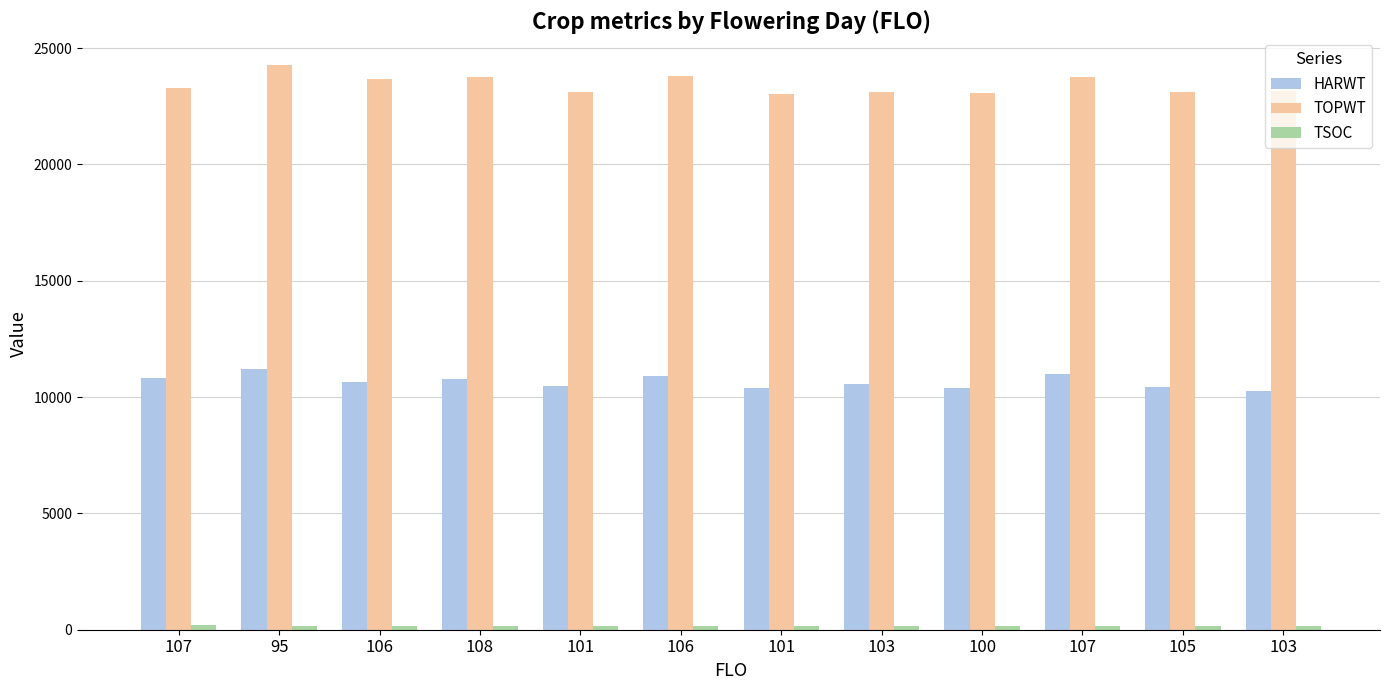

At how many categories does at least one series exceed 19386?

12